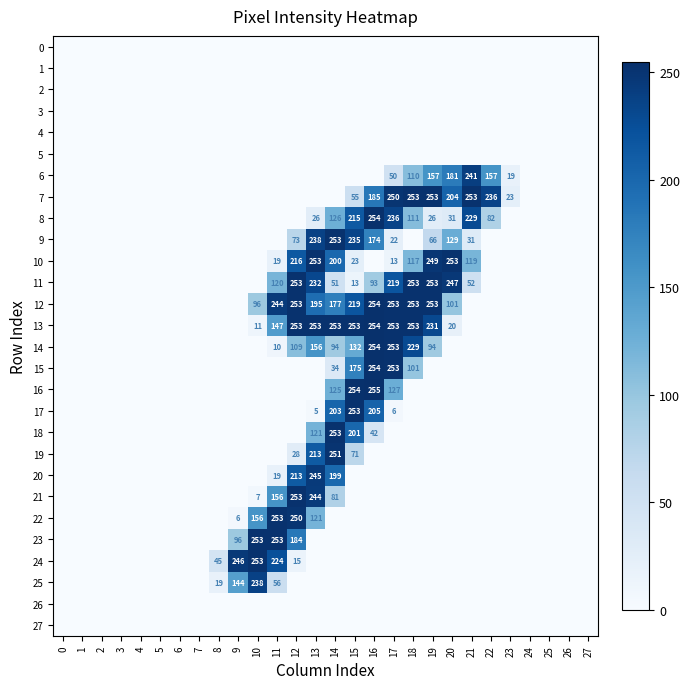

List the series in order of their peak value, highest first.

16, 8, 12, 13, 14, 15, 7, 9, 10, 11, 17, 18, 21, 22, 23, 24, 19, 20, 6, 25, 0, 1, 2, 3, 4, 5, 26, 27